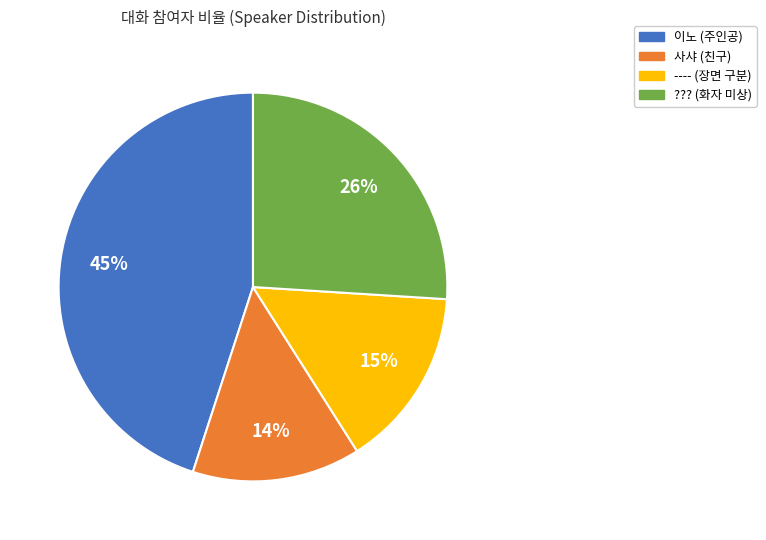

Which category has the biggest portion of the pie?

이노